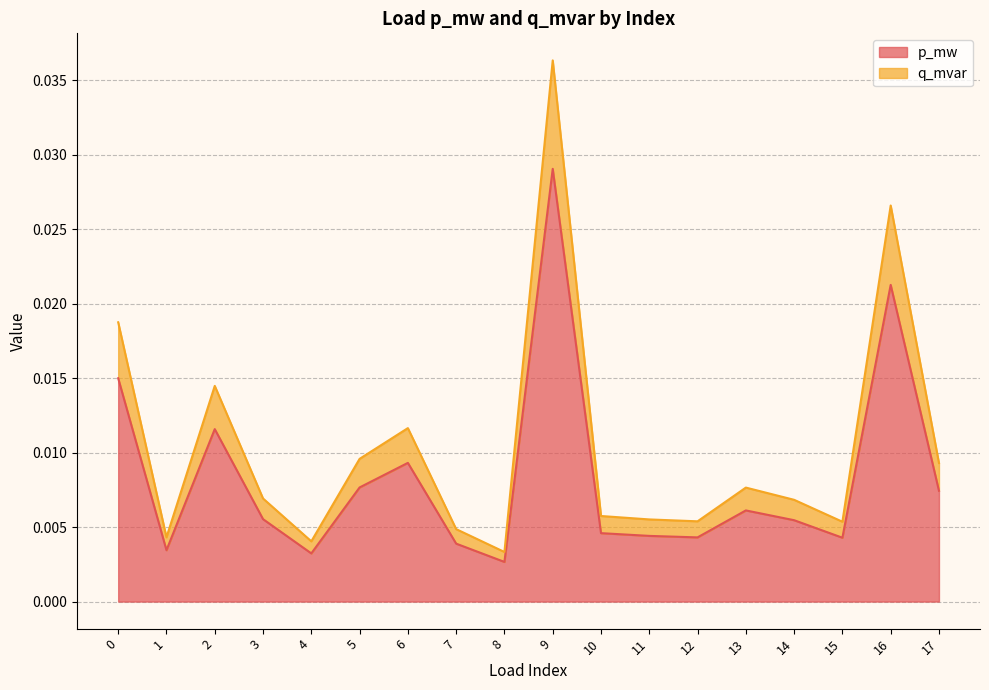

Is it true that q_mvar equals 0.0 at 2?

True